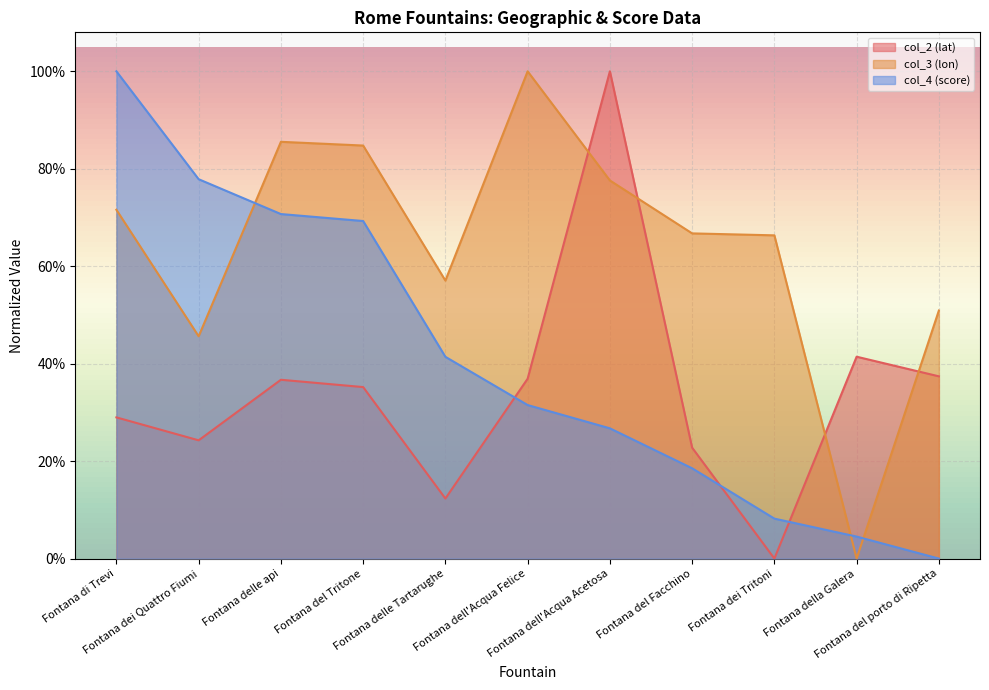

Which series has the largest range (max minus min)?

col_2 (lat)